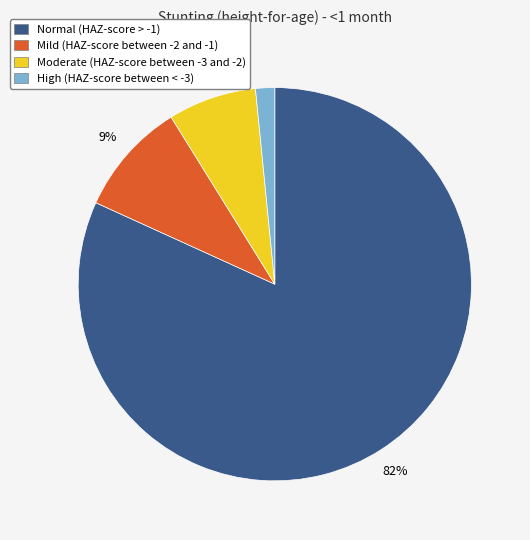

Is the sum of Moderate (HAZ-score between -3 and -2) and Mild (HAZ-score between -2 and -1) greater than half?

No